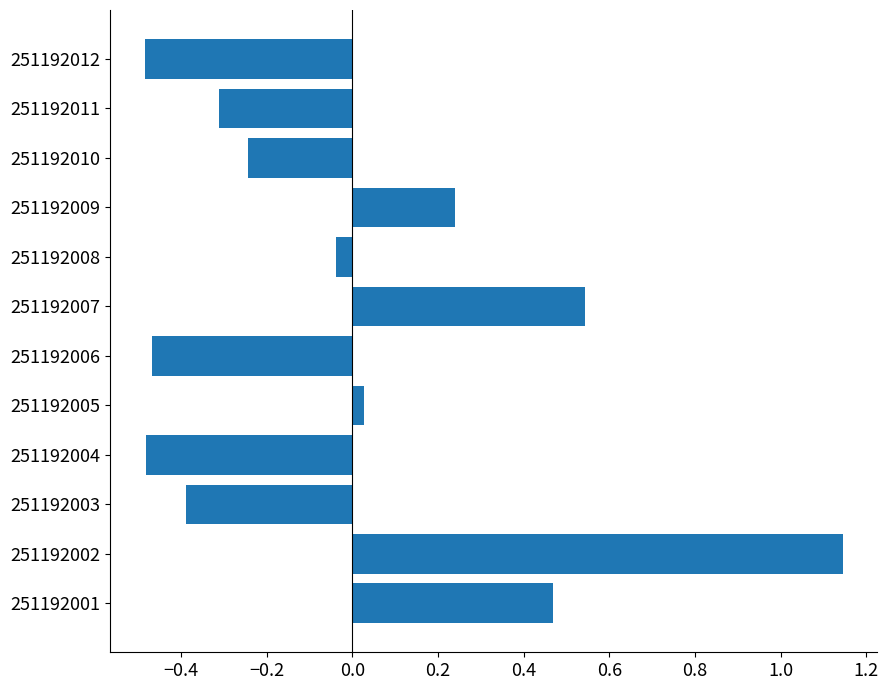

Which category has the highest value across all series?

251192002